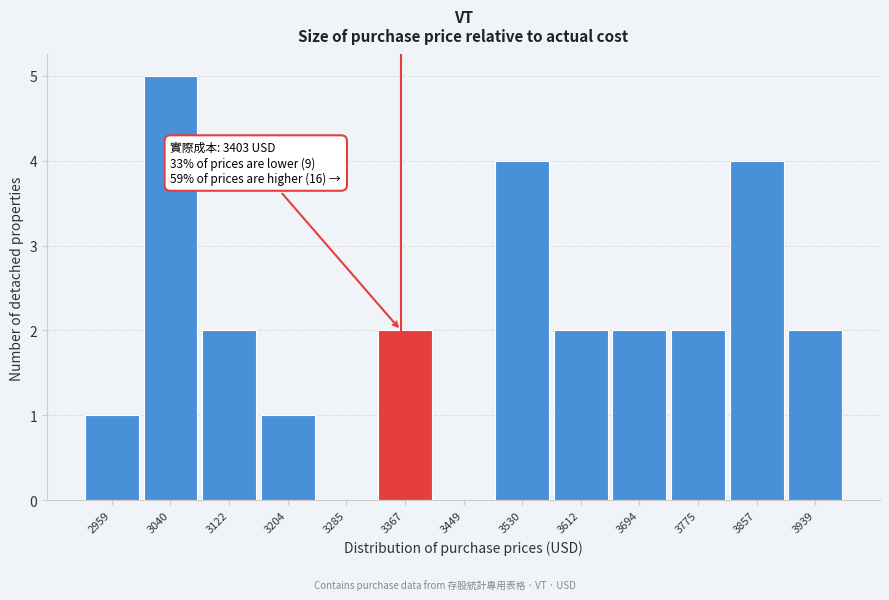

Reading left to right, what are all the values shown in this chart?

2959=1	3040=5	3122=2	3204=1	3285=0	3367=2	3449=0	3530=4	3612=2	3694=2	3775=2	3857=4	3939=2